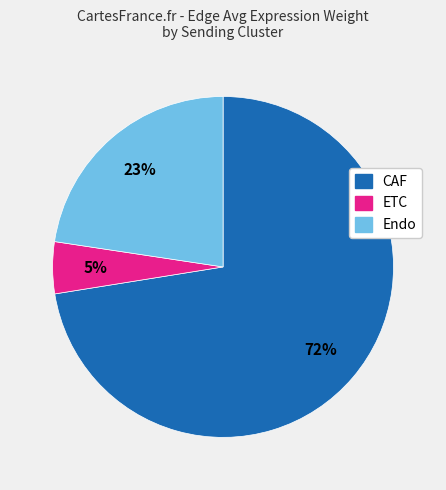

What percentage is the ETC slice, to the nearest percent?

5%